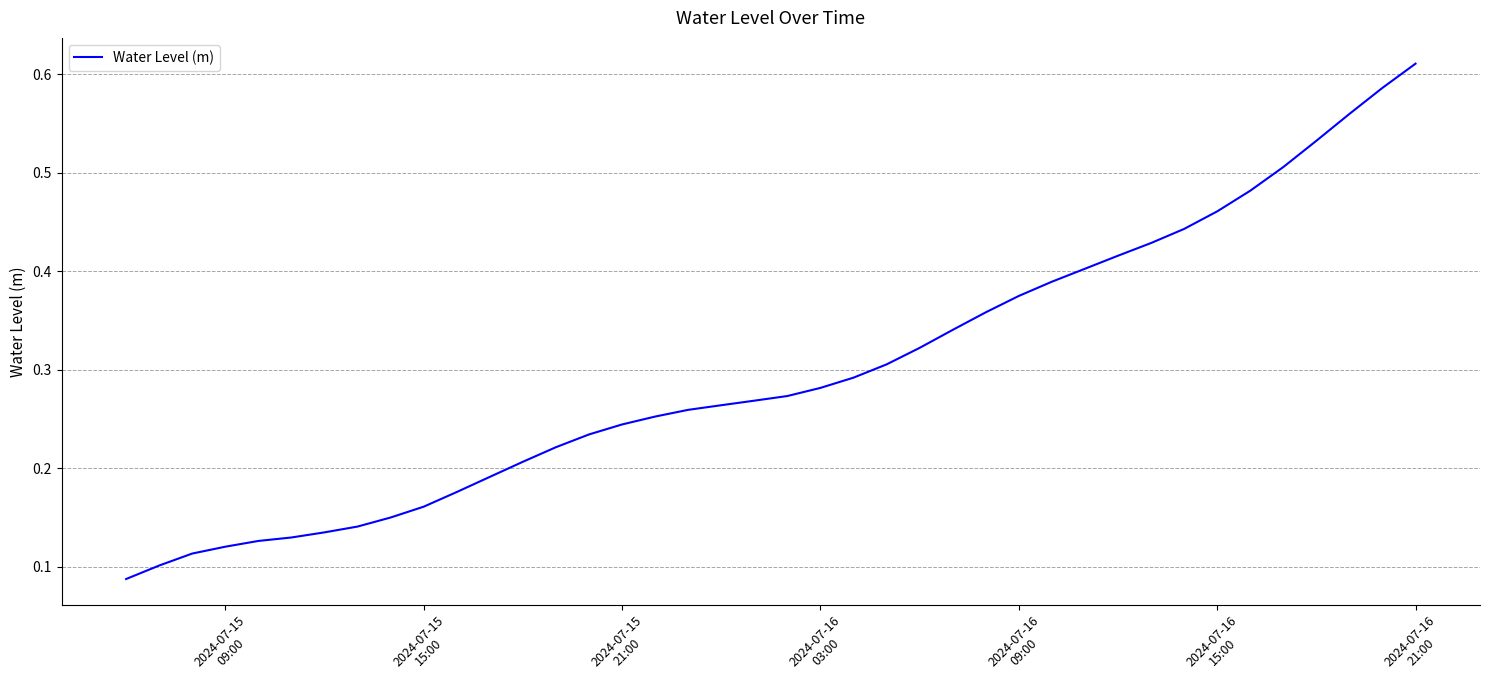

Reading right to left, what are all the values shown in this chart?

0.6	0.6	0.6	0.5	0.5	0.5	0.5	0.4	0.4	0.4	0.4	0.4	0.4	0.4	0.3	0.3	0.3	0.3	0.3	0.3	0.3	0.3	0.3	0.3	0.2	0.2	0.2	0.2	0.2	0.2	0.2	0.2	0.1	0.1	0.1	0.1	0.1	0.1	0.1	0.1